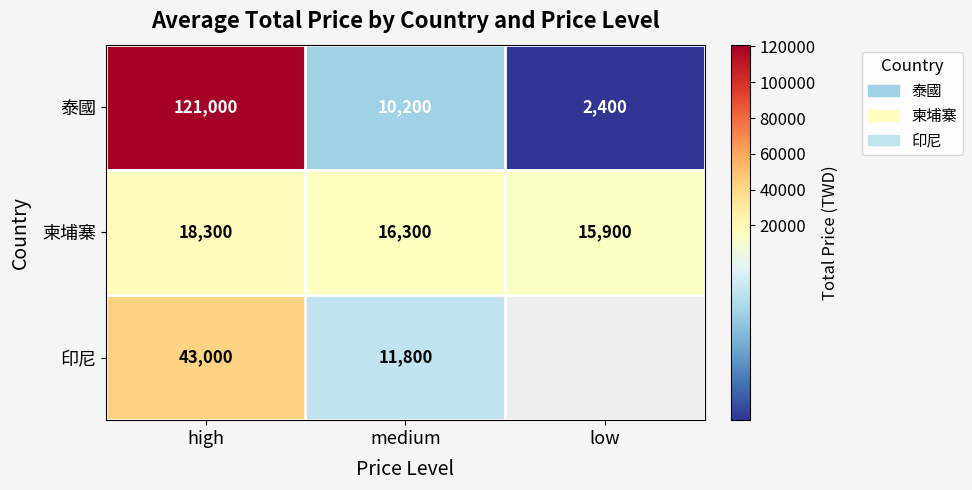

At which category is the sum across all series the highest?

high